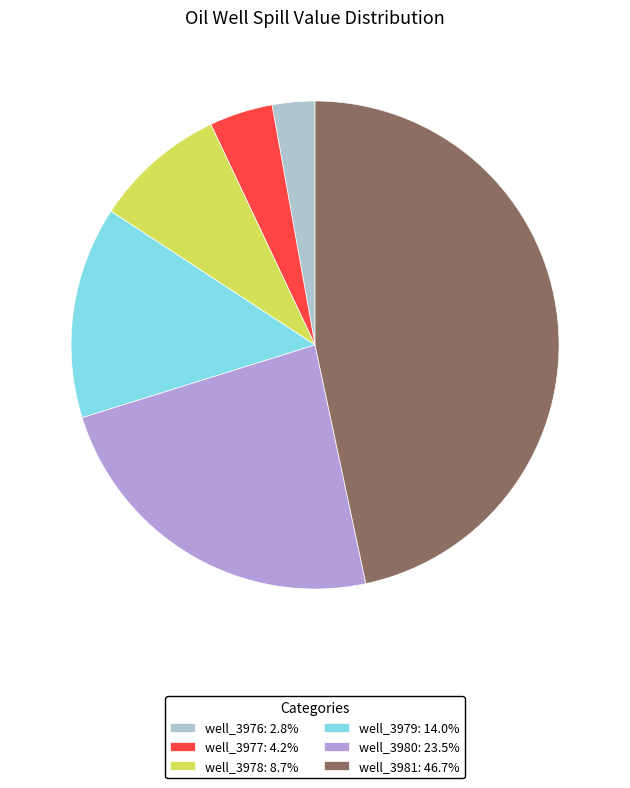

The well_3978 slice represents 9% of the pie. True or false?

True